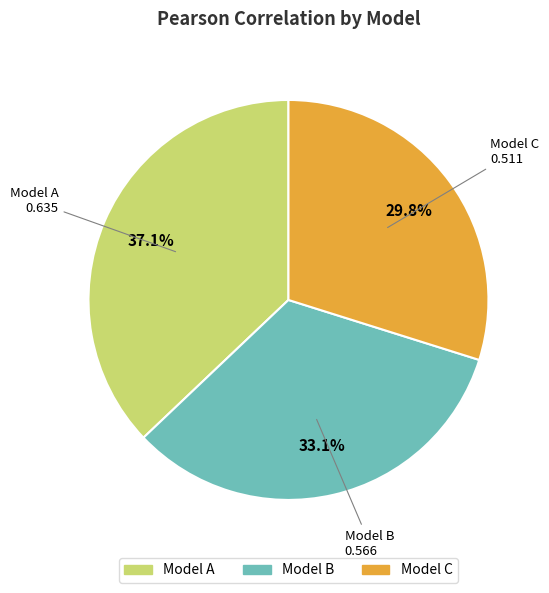

Is there any slice that represents more than half of the pie?

No